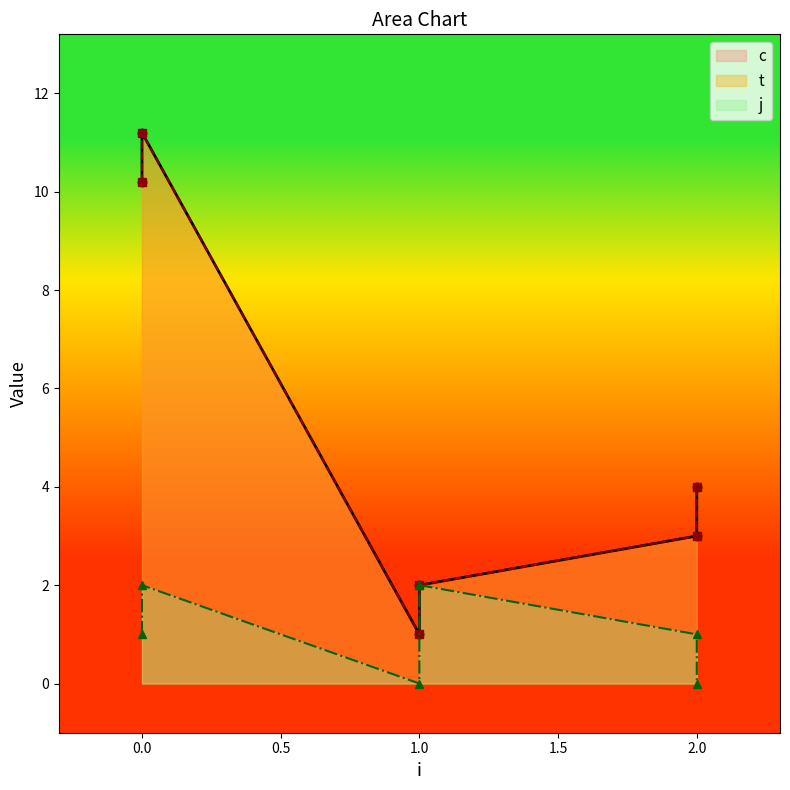

What is the value of the c point at the 4th from the left?

1.0